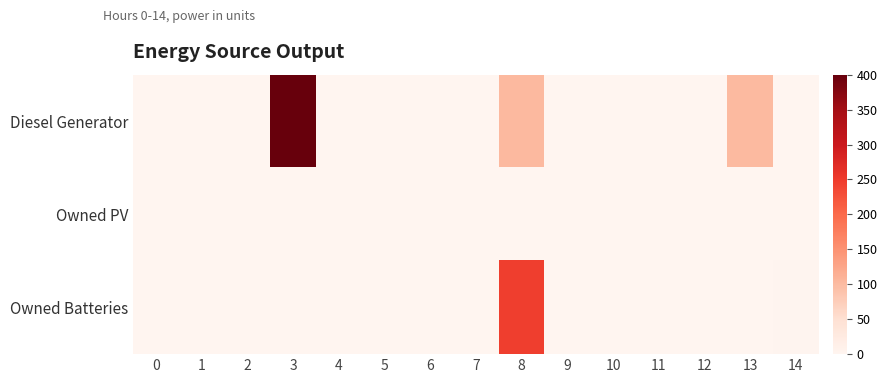

Count the number of categories in the chart.

15